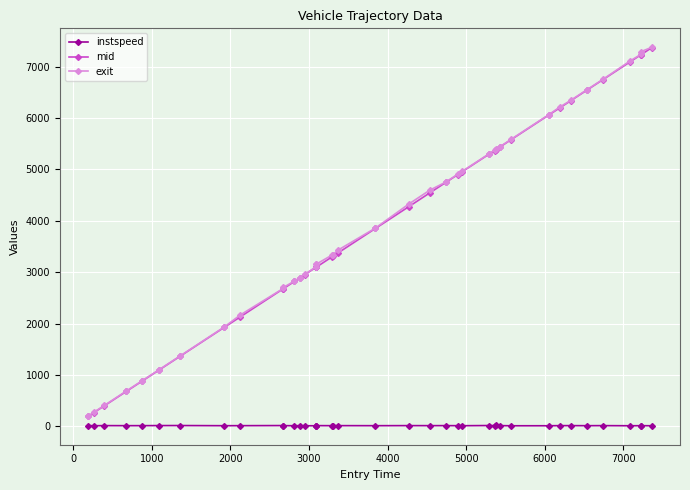

Which series has the largest range (max minus min)?

exit